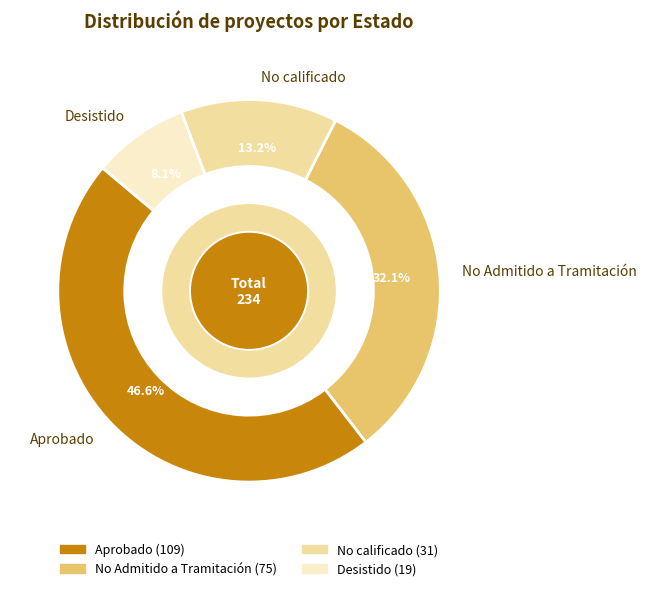

To the nearest percent, what portion does No calificado represent?

13%